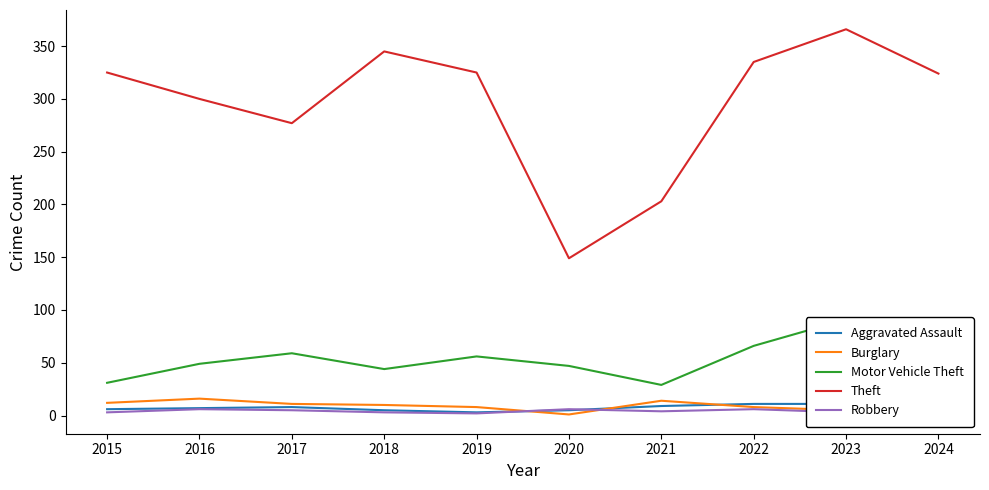

At 2021, list the series in order from smallest to largest.

Robbery, Aggravated Assault, Burglary, Motor Vehicle Theft, Theft